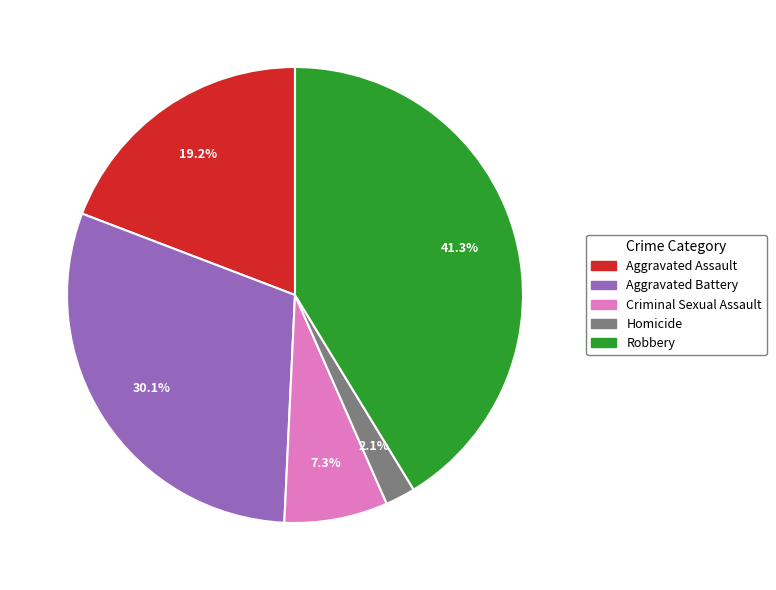

To the nearest percent, what is the difference between the largest and smallest slice percentages?

39%